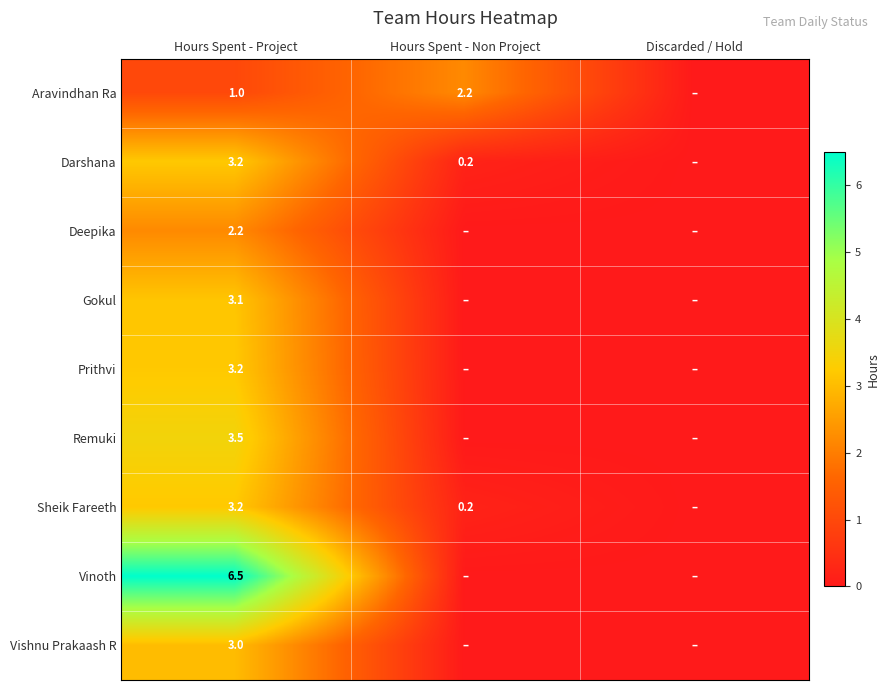

Is it true that Aravindhan Ra equals 2.2 at Hours Spent - Non Project?

True